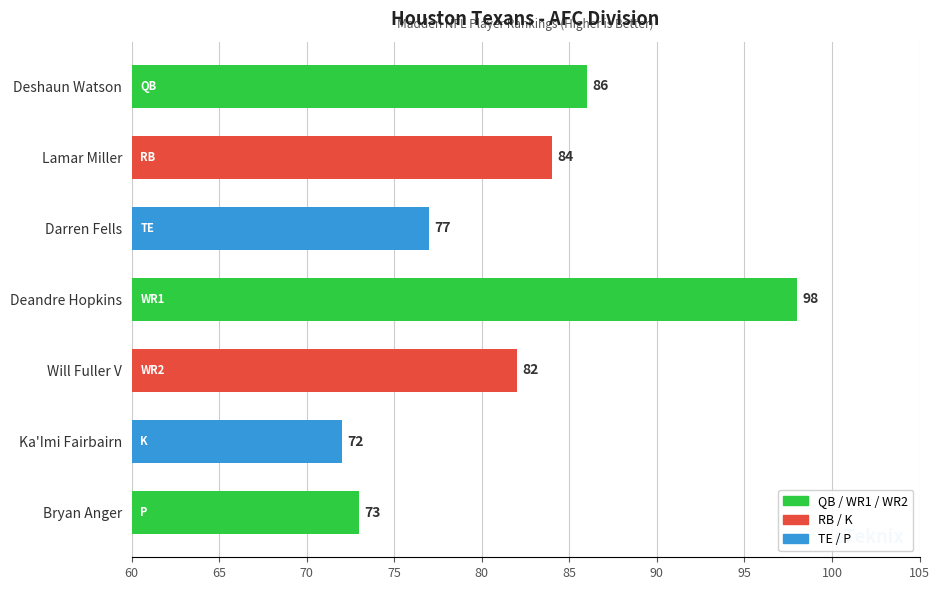

Rank the categories by value from lowest to highest.

Ka'Imi Fairbairn, Bryan Anger, Darren Fells, Will Fuller V, Lamar Miller, Deshaun Watson, Deandre Hopkins